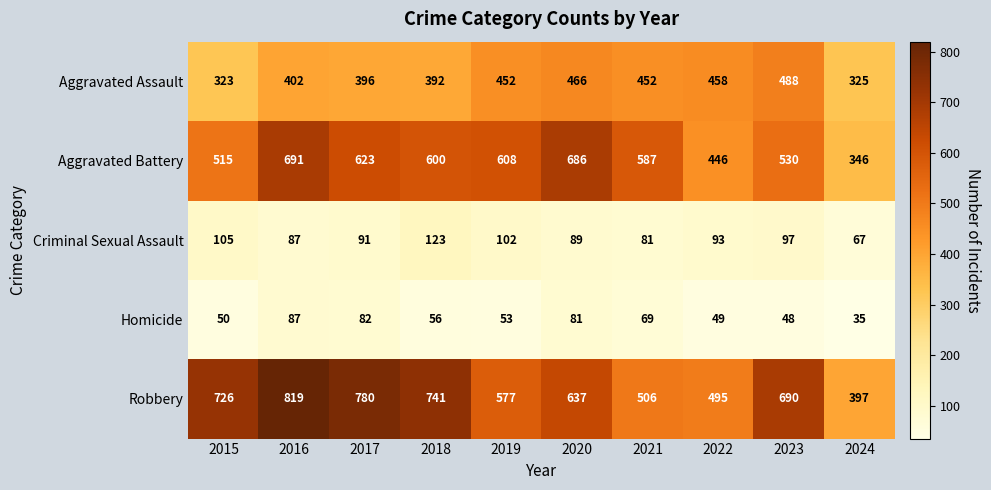

What is the difference between the highest and lowest values at 2022?

446